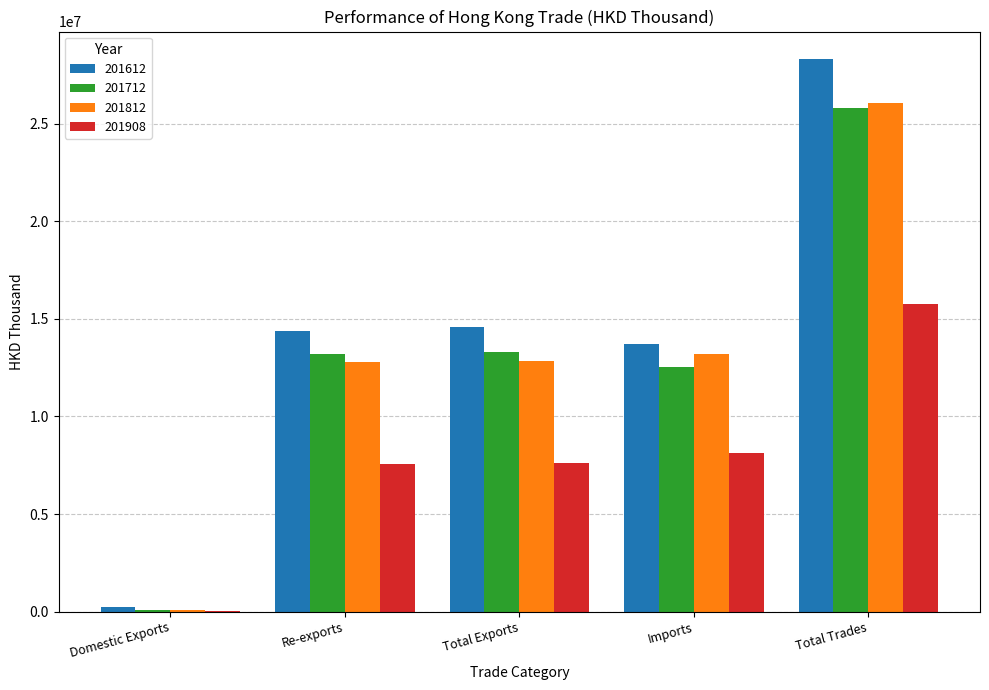

What is the greatest value displayed?

28293801.6